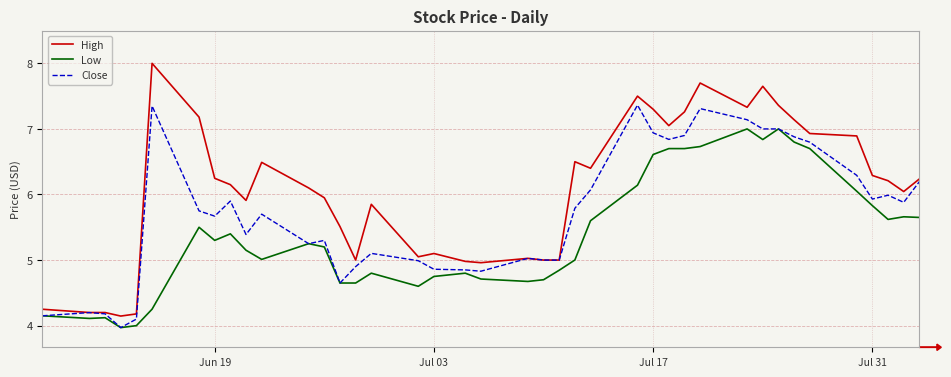

Which series has the largest total across all categories?

High